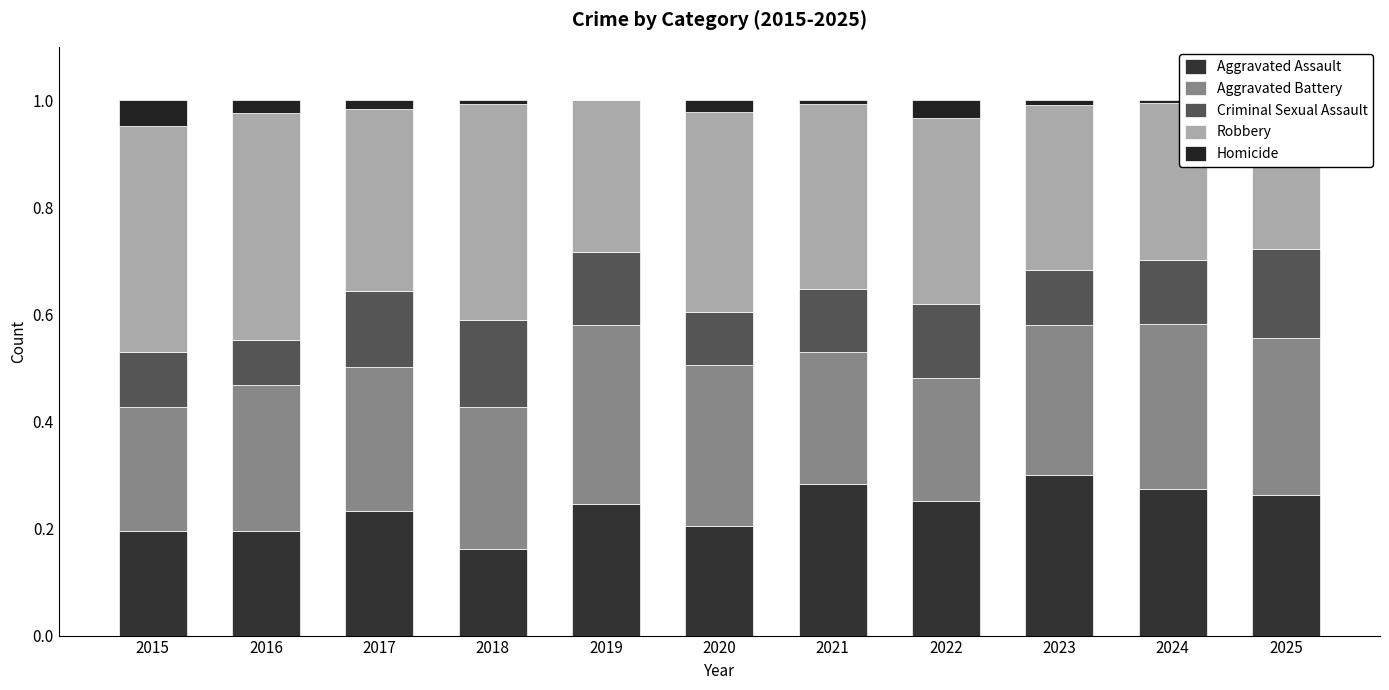

The Homicide series shows 0.0 at 2021. True or false?

True